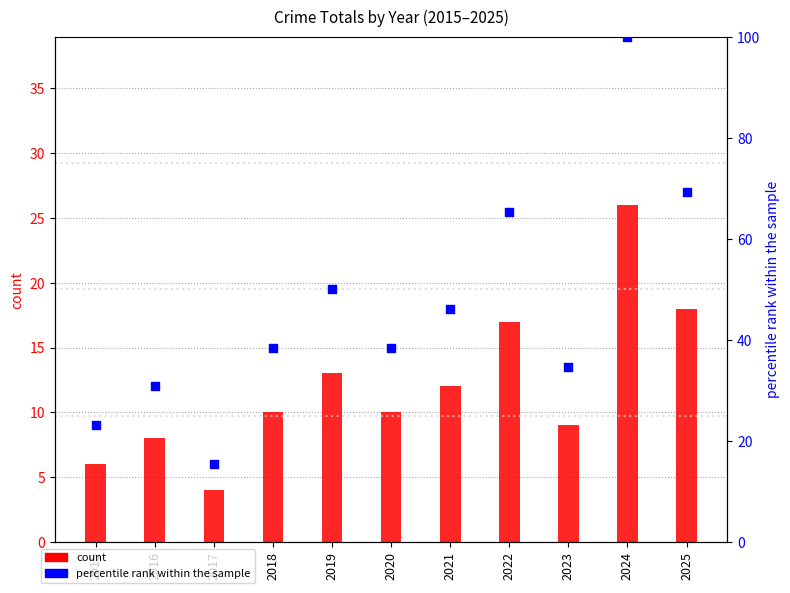

What are all the series names shown in the legend?

count, percentile rank within the sample